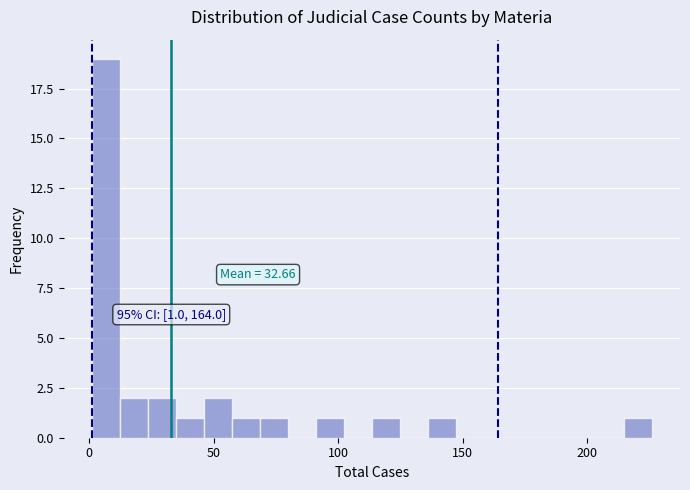

Around what value on the x-axis is the tallest bar? Give the approximate position of its centre, as read against the axis.

5